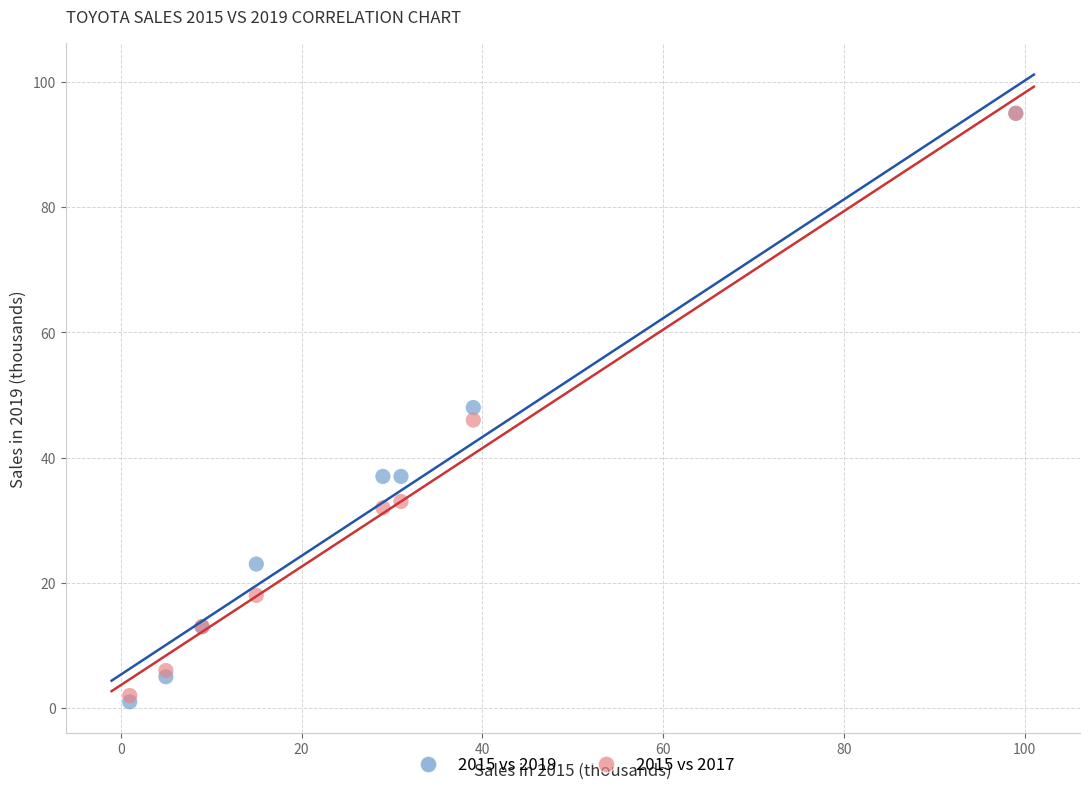

What are all the series names shown in the legend?

2015 vs 2019, 2015 vs 2017